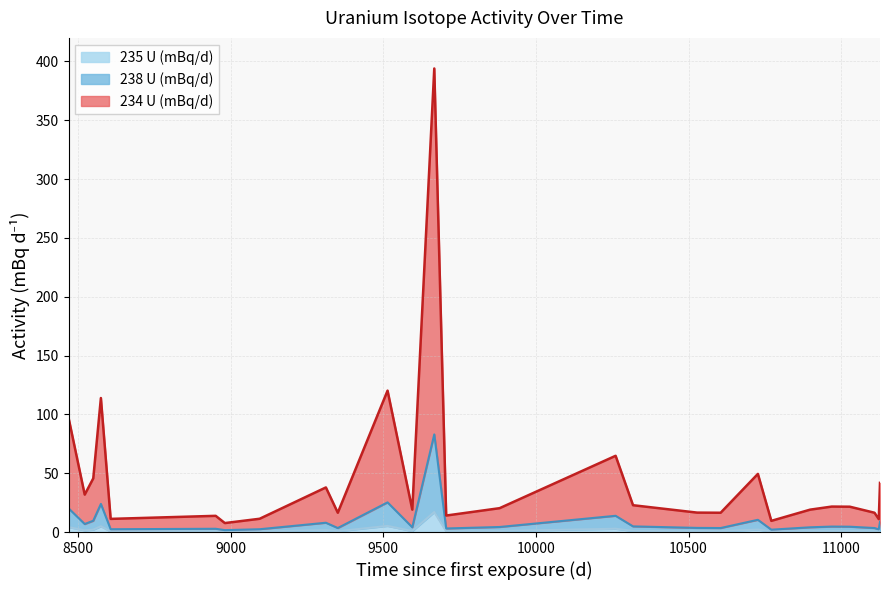

What is the maximum value shown in the chart?

394.0